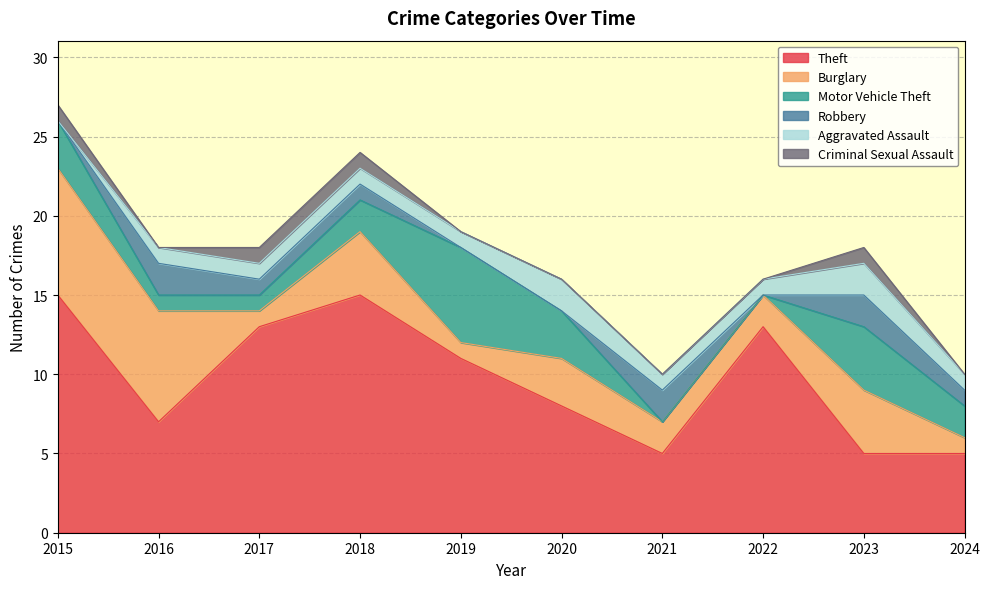

What is the spread (max minus min) of values at 2017?

12